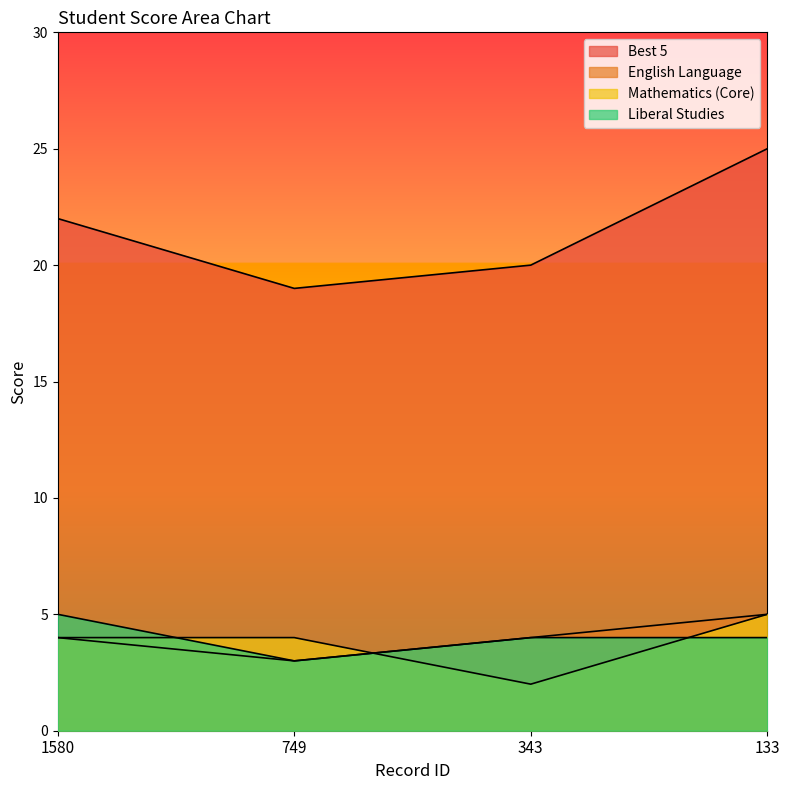

What is the value of the Best 5 point at the 1st from the left?

22